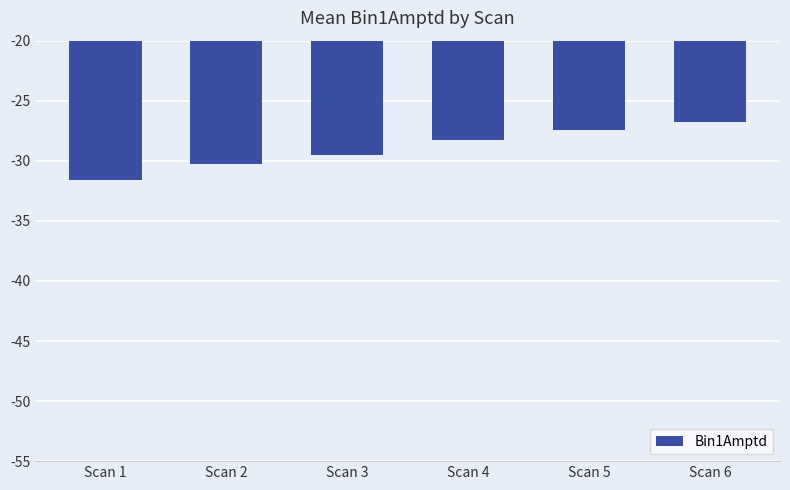

Which category has the highest value across all series?

Scan 6